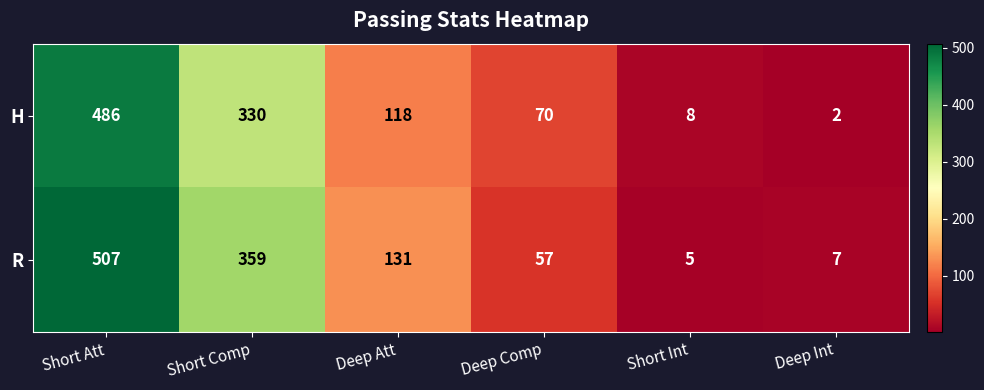

List the series in order of their peak value, lowest first.

H, R